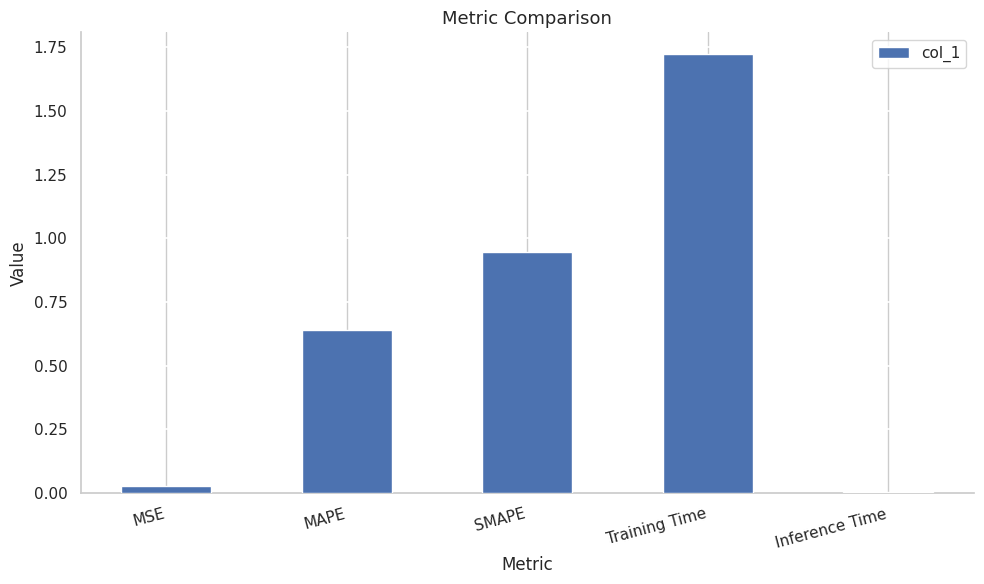

What is the label of the 3rd bar from the right?

SMAPE